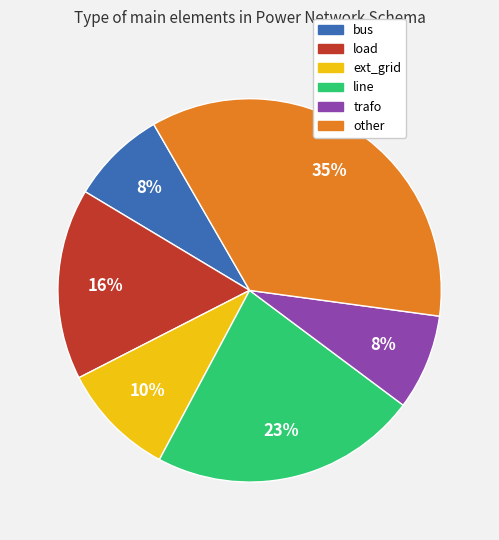

Combined, do trafo and ext_grid account for over 50%?

No